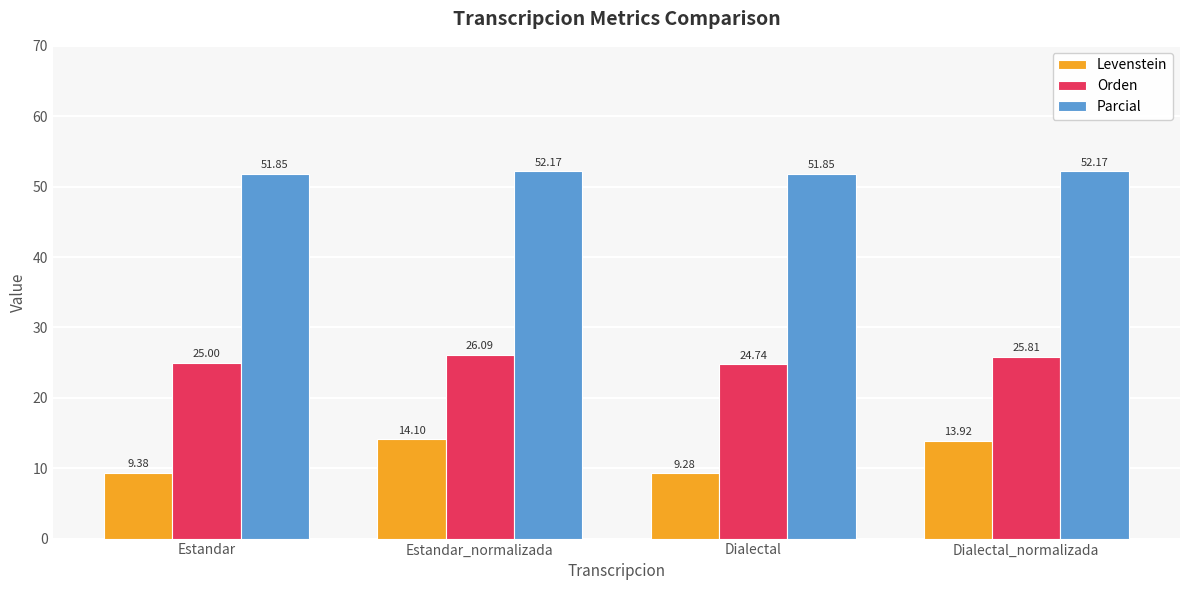

True or false: Orden has a value of 26.1 at Estandar_normalizada.

True